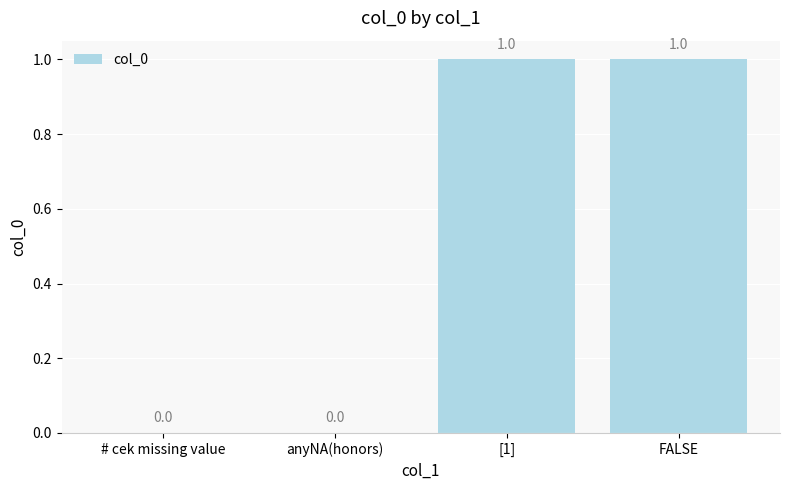

How many values are between 0 and 1?

4